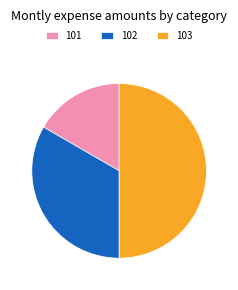

Count the number of slices in the pie.

3